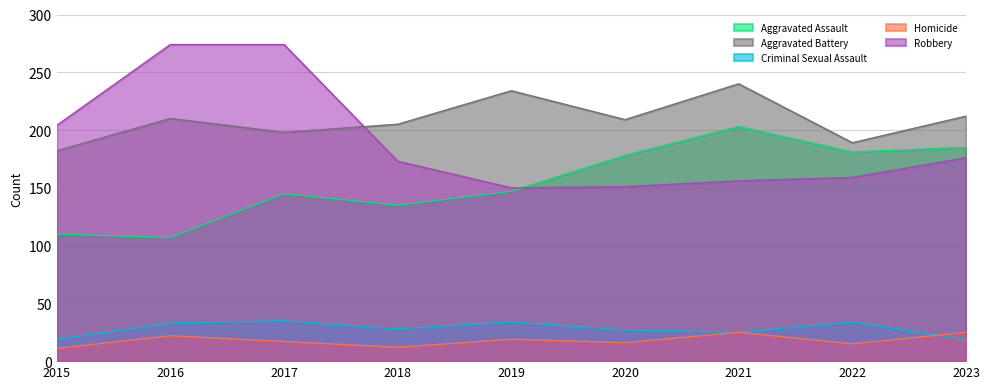

List the labels in order of Homicide value, largest first.

2021, 2023, 2016, 2019, 2017, 2020, 2022, 2018, 2015